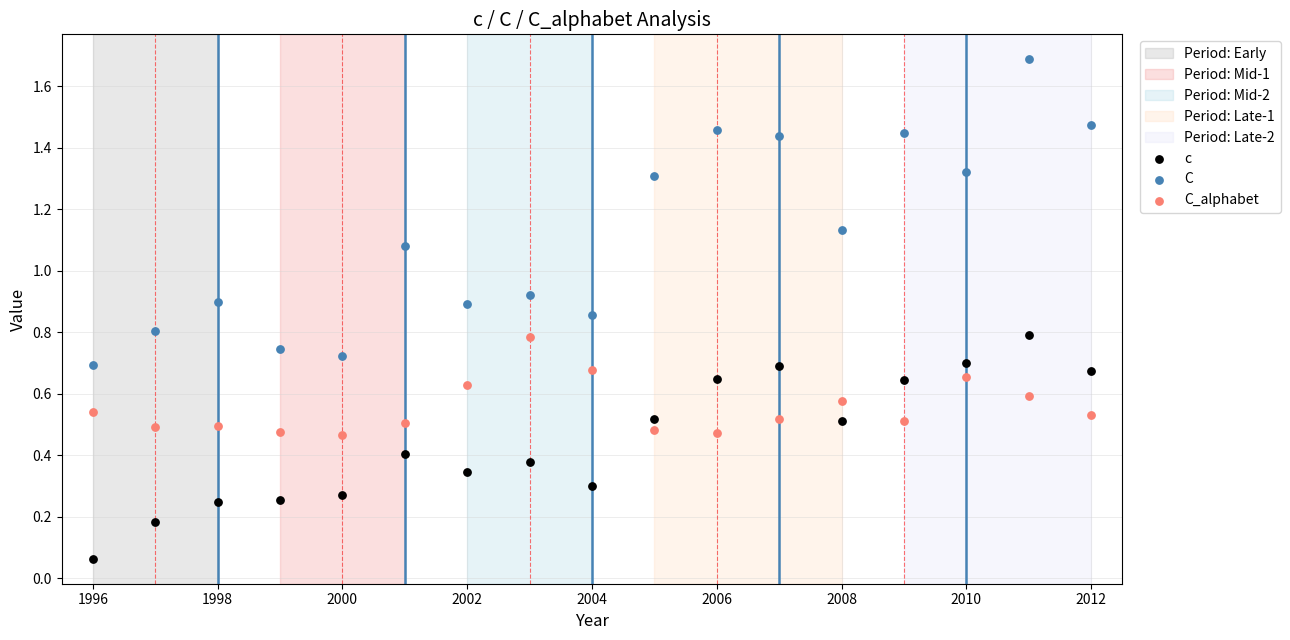

Which series contains the lowest Y value?

c